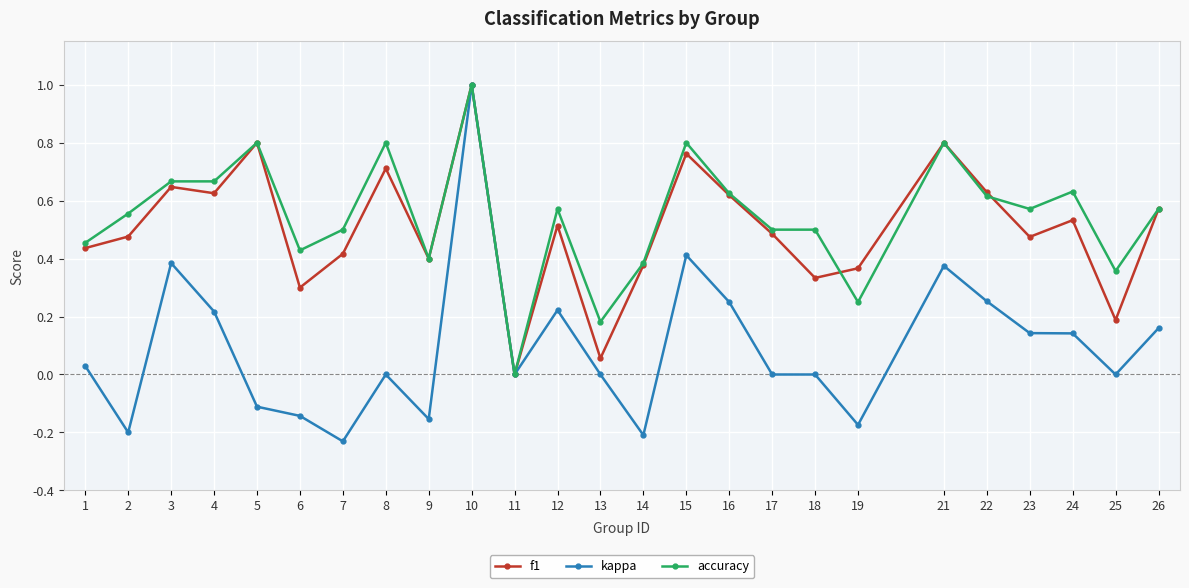

Between 5 and 25, which series saw the biggest shift?

f1